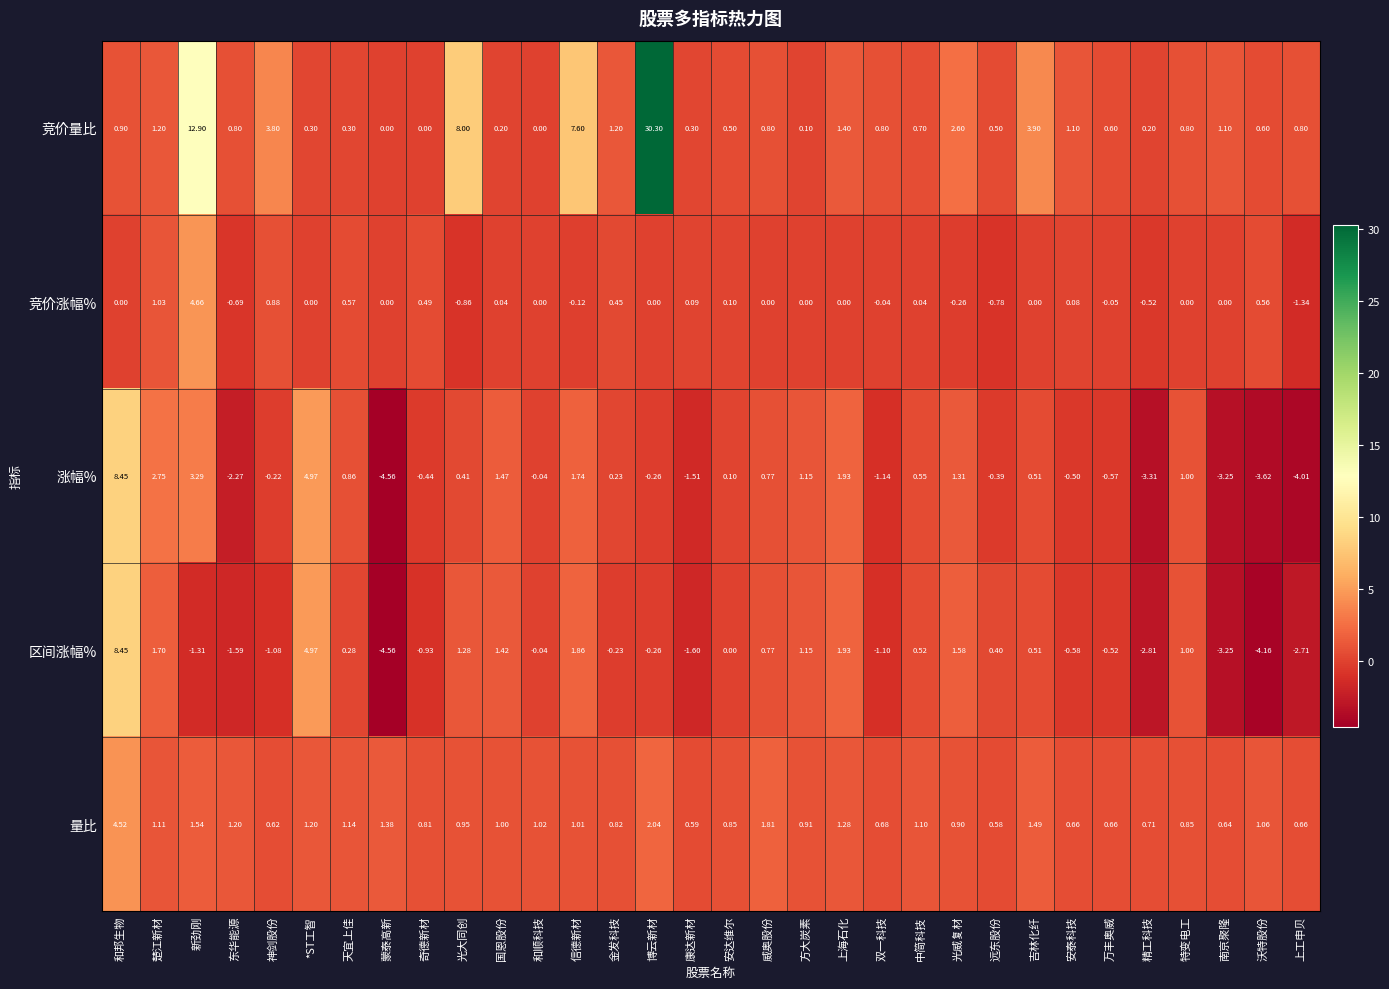

Which series has the largest range (max minus min)?

竞价量比